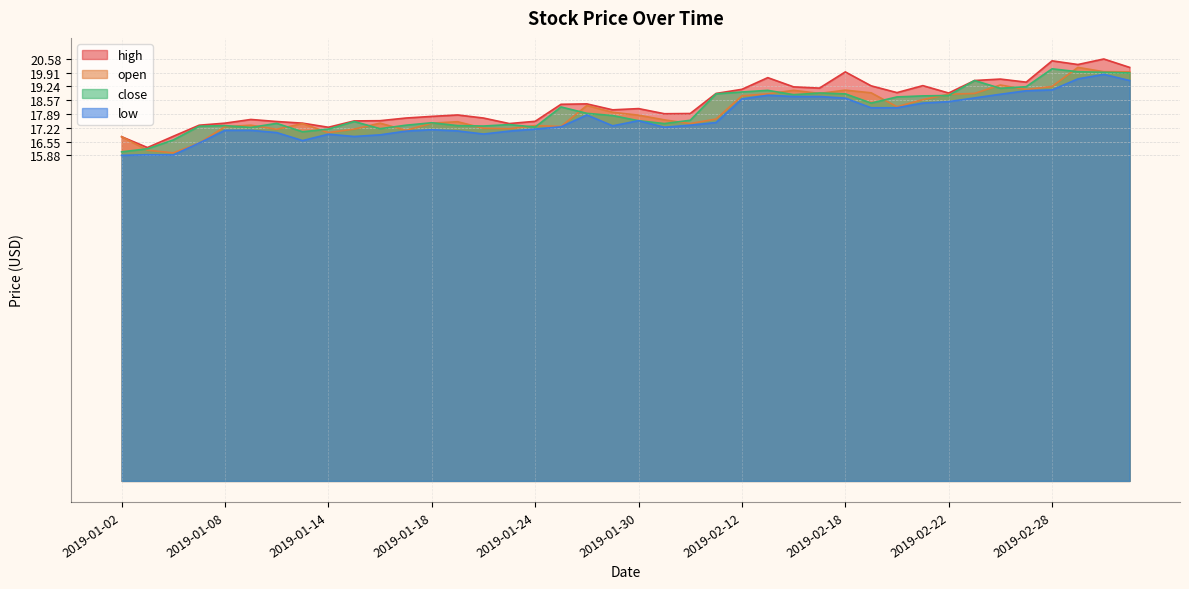

How many values in the low series exceed 17?

30